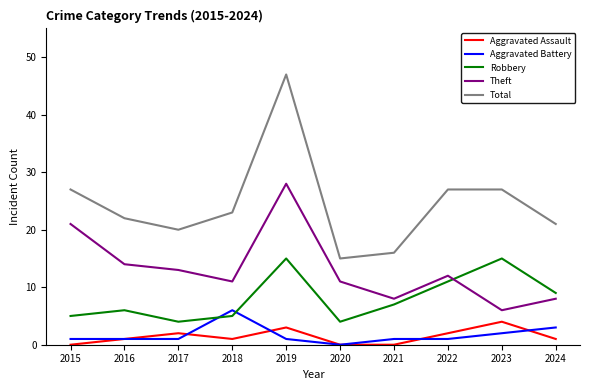

What is the spread (max minus min) of values at 2024?

20